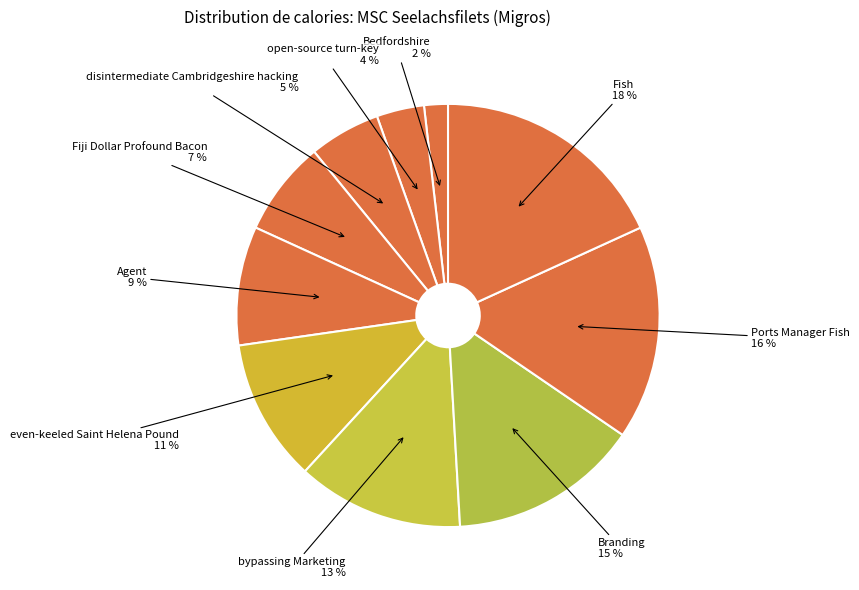

To the nearest percent, what is the difference between the largest and smallest slice percentages?

16%